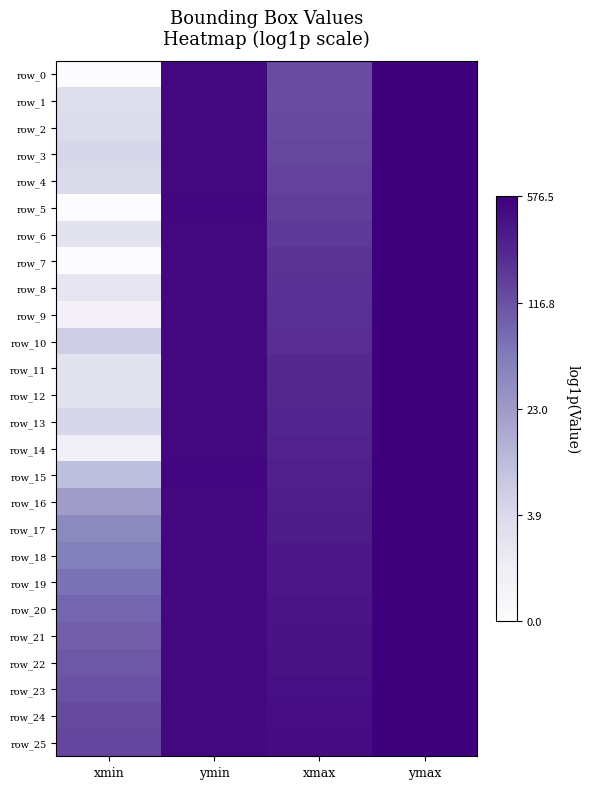

List the series in order of their peak value, highest first.

row_21, row_22, row_20, row_25, row_23, row_19, row_24, row_15, row_17, row_11, row_18, row_16, row_13, row_14, row_8, row_12, row_7, row_4, row_9, row_10, row_6, row_3, row_5, row_2, row_1, row_0